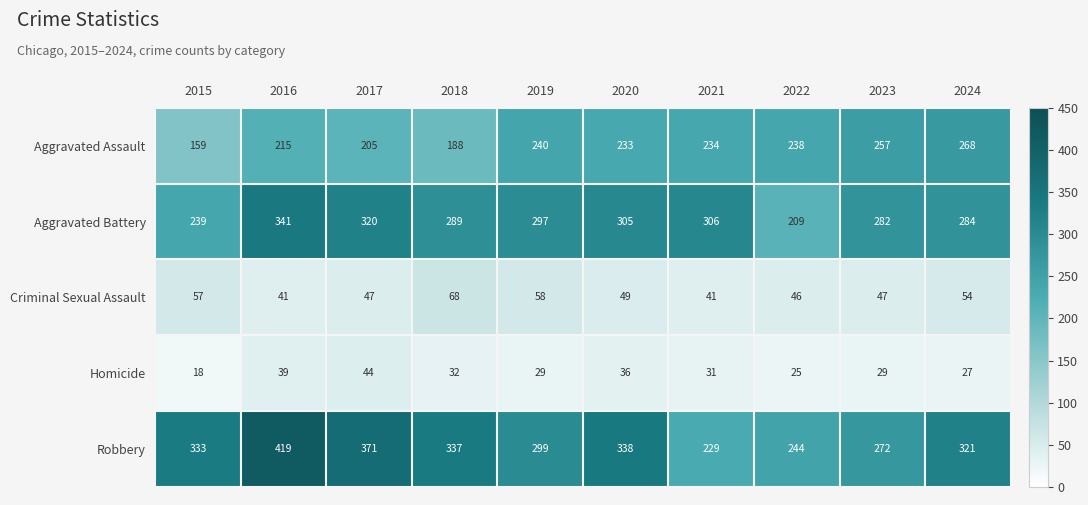

What value does the Aggravated Assault series have at 2023, to the nearest 5?

255